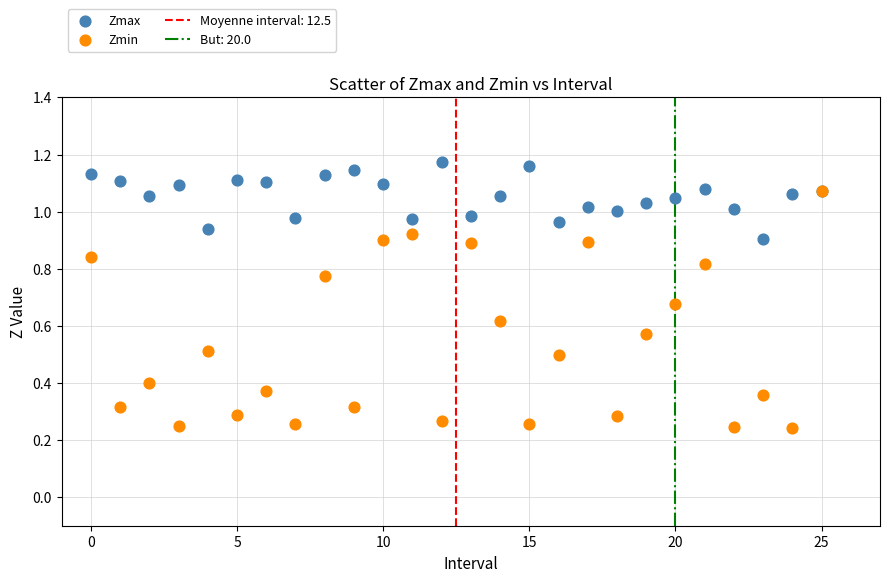

Which series reaches the minimum Y coordinate?

Zmin